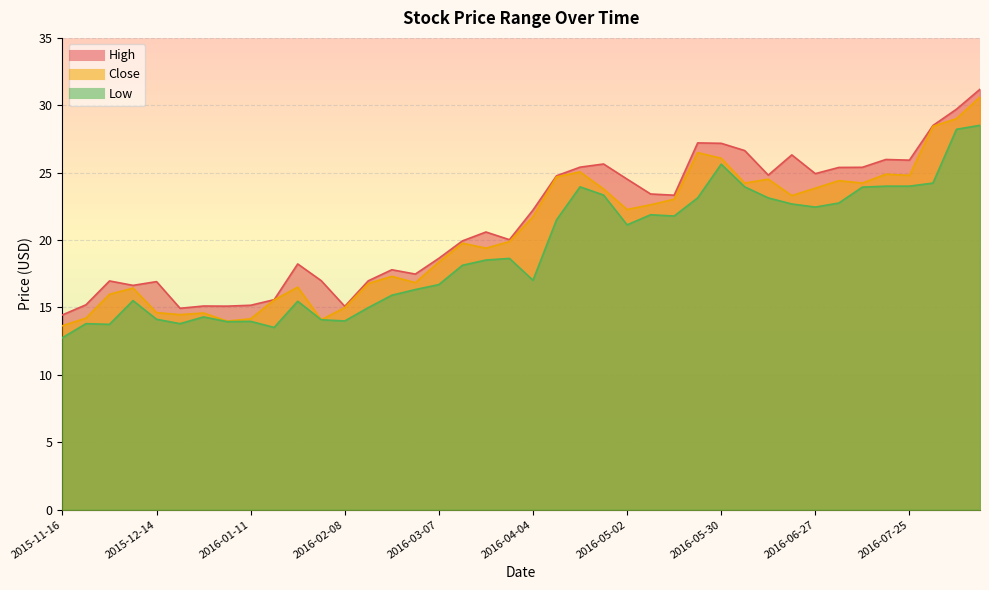

Reading right to left, extract all data points from this chart.

High: 31.2	29.7	28.5	25.9	26.0	25.4	25.4	24.9	26.3	24.8	26.6	27.2	27.2	23.3	23.4	24.5	25.6	25.4	24.8	22.2	20.0	20.6	19.9	18.6	17.5	17.8	17.0	15.1	17.0	18.2	15.6	15.2	15.1	15.1	14.9	16.9	16.6	17.0	15.2	14.4
Close: 30.6	29.0	28.4	24.8	24.9	24.2	24.4	23.9	23.3	24.5	24.2	26.1	26.5	23.0	22.6	22.3	23.8	25.1	24.7	21.7	19.9	19.4	19.8	18.4	16.8	17.3	16.8	15.0	14.1	16.5	15.6	14.2	14.0	14.6	14.5	14.6	16.4	16.0	14.2	13.7
Low: 28.5	28.2	24.2	24.0	24.0	23.9	22.8	22.4	22.7	23.1	23.9	25.6	23.1	21.8	21.9	21.1	23.3	23.9	21.5	17.0	18.6	18.5	18.1	16.7	16.3	15.9	15.0	14.0	14.1	15.5	13.5	14.0	13.9	14.3	13.8	14.1	15.5	13.8	13.8	12.8